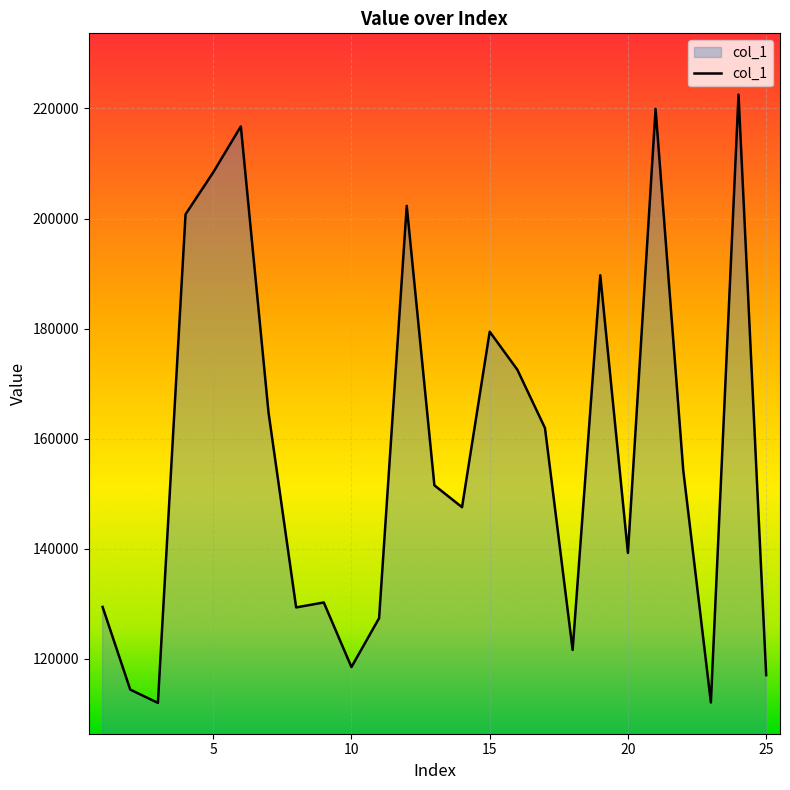

What is the greatest value displayed?

222510.1